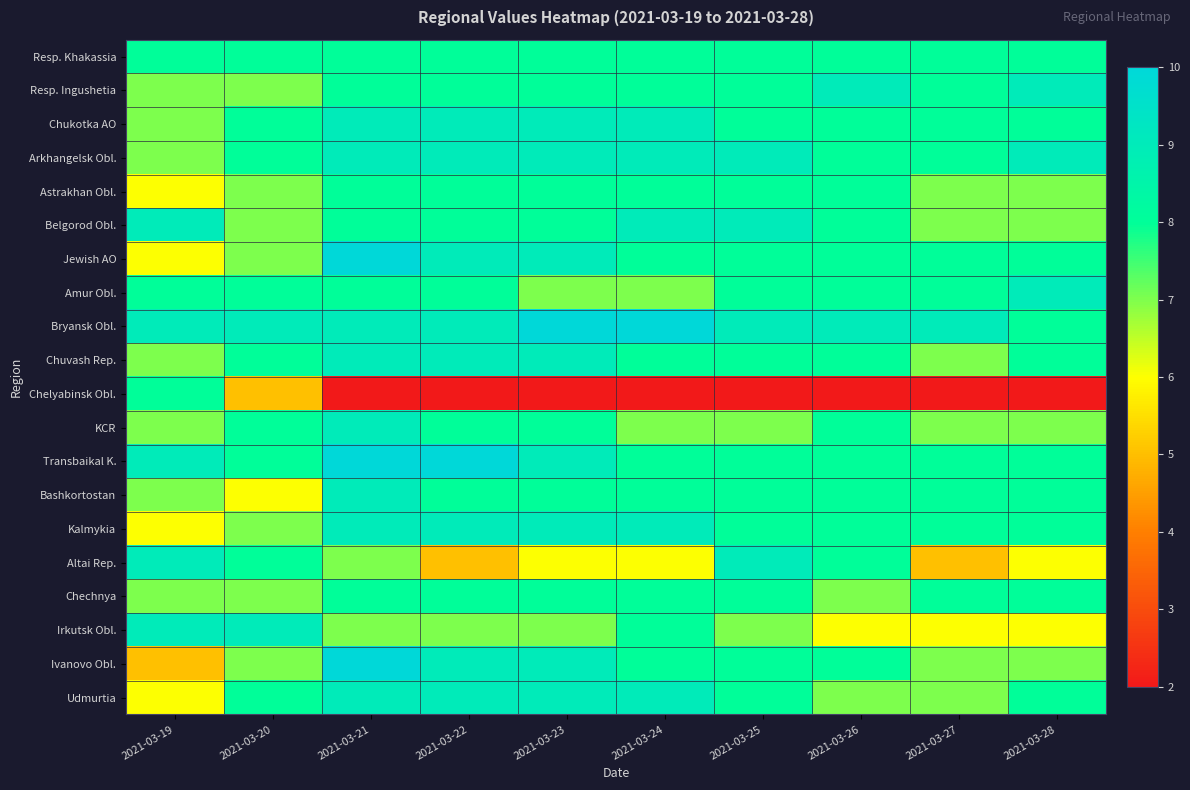

Reading left to right, list all the values displayed in this chart.

Resp. Khakassia: 2021-03-19=8	2021-03-20=8	2021-03-21=8	2021-03-22=8	2021-03-23=8	2021-03-24=8	2021-03-25=8	2021-03-26=8	2021-03-27=8	2021-03-28=8
Resp. Ingushetia: 2021-03-19=7	2021-03-20=7	2021-03-21=8	2021-03-22=8	2021-03-23=8	2021-03-24=8	2021-03-25=8	2021-03-26=9	2021-03-27=8	2021-03-28=9
Chukotka AO: 2021-03-19=7	2021-03-20=8	2021-03-21=9	2021-03-22=9	2021-03-23=9	2021-03-24=9	2021-03-25=8	2021-03-26=8	2021-03-27=8	2021-03-28=8
Arkhangelsk Obl.: 2021-03-19=7	2021-03-20=8	2021-03-21=9	2021-03-22=9	2021-03-23=9	2021-03-24=9	2021-03-25=9	2021-03-26=8	2021-03-27=8	2021-03-28=9
Astrakhan Obl.: 2021-03-19=6	2021-03-20=7	2021-03-21=8	2021-03-22=8	2021-03-23=8	2021-03-24=8	2021-03-25=8	2021-03-26=8	2021-03-27=7	2021-03-28=7
Belgorod Obl.: 2021-03-19=9	2021-03-20=7	2021-03-21=8	2021-03-22=8	2021-03-23=8	2021-03-24=9	2021-03-25=9	2021-03-26=8	2021-03-27=7	2021-03-28=7
Jewish AO: 2021-03-19=6	2021-03-20=7	2021-03-21=10	2021-03-22=9	2021-03-23=9	2021-03-24=8	2021-03-25=8	2021-03-26=8	2021-03-27=8	2021-03-28=8
Amur Obl.: 2021-03-19=8	2021-03-20=8	2021-03-21=8	2021-03-22=8	2021-03-23=7	2021-03-24=7	2021-03-25=8	2021-03-26=8	2021-03-27=8	2021-03-28=9
Bryansk Obl.: 2021-03-19=9	2021-03-20=9	2021-03-21=9	2021-03-22=9	2021-03-23=10	2021-03-24=10	2021-03-25=9	2021-03-26=9	2021-03-27=9	2021-03-28=8
Chuvash Rep.: 2021-03-19=7	2021-03-20=8	2021-03-21=9	2021-03-22=9	2021-03-23=9	2021-03-24=8	2021-03-25=8	2021-03-26=8	2021-03-27=7	2021-03-28=8
Chelyabinsk Obl.: 2021-03-19=8	2021-03-20=5	2021-03-21=2	2021-03-22=2	2021-03-23=2	2021-03-24=2	2021-03-25=2	2021-03-26=2	2021-03-27=2	2021-03-28=2
KCR: 2021-03-19=7	2021-03-20=8	2021-03-21=9	2021-03-22=8	2021-03-23=8	2021-03-24=7	2021-03-25=7	2021-03-26=8	2021-03-27=7	2021-03-28=7
Transbaikal K.: 2021-03-19=9	2021-03-20=8	2021-03-21=10	2021-03-22=10	2021-03-23=9	2021-03-24=8	2021-03-25=8	2021-03-26=8	2021-03-27=8	2021-03-28=8
Bashkortostan: 2021-03-19=7	2021-03-20=6	2021-03-21=9	2021-03-22=8	2021-03-23=8	2021-03-24=8	2021-03-25=8	2021-03-26=8	2021-03-27=8	2021-03-28=8
Kalmykia: 2021-03-19=6	2021-03-20=7	2021-03-21=9	2021-03-22=9	2021-03-23=9	2021-03-24=9	2021-03-25=8	2021-03-26=8	2021-03-27=8	2021-03-28=8
Altai Rep.: 2021-03-19=9	2021-03-20=8	2021-03-21=7	2021-03-22=5	2021-03-23=6	2021-03-24=6	2021-03-25=9	2021-03-26=8	2021-03-27=5	2021-03-28=6
Chechnya: 2021-03-19=7	2021-03-20=7	2021-03-21=8	2021-03-22=8	2021-03-23=8	2021-03-24=8	2021-03-25=8	2021-03-26=7	2021-03-27=8	2021-03-28=8
Irkutsk Obl.: 2021-03-19=9	2021-03-20=9	2021-03-21=7	2021-03-22=7	2021-03-23=7	2021-03-24=8	2021-03-25=7	2021-03-26=6	2021-03-27=6	2021-03-28=6
Ivanovo Obl.: 2021-03-19=5	2021-03-20=7	2021-03-21=10	2021-03-22=9	2021-03-23=9	2021-03-24=8	2021-03-25=8	2021-03-26=8	2021-03-27=7	2021-03-28=7
Udmurtia: 2021-03-19=6	2021-03-20=8	2021-03-21=9	2021-03-22=9	2021-03-23=9	2021-03-24=9	2021-03-25=8	2021-03-26=7	2021-03-27=7	2021-03-28=8